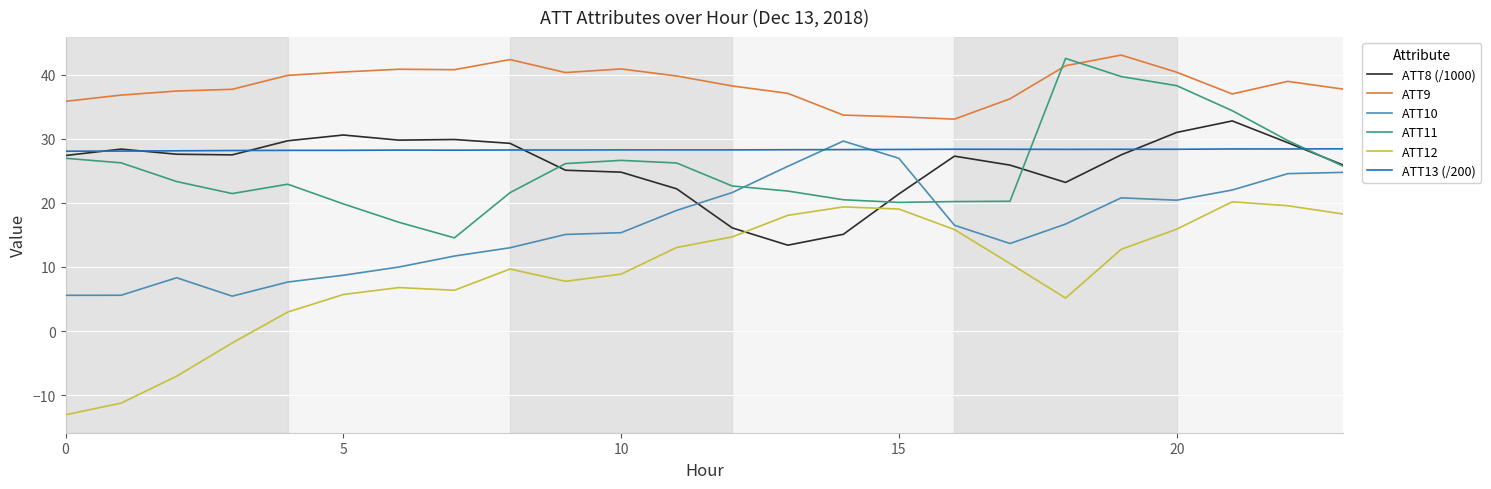

What is the difference between the second highest and minimum values in the ATT12 series?

32.6